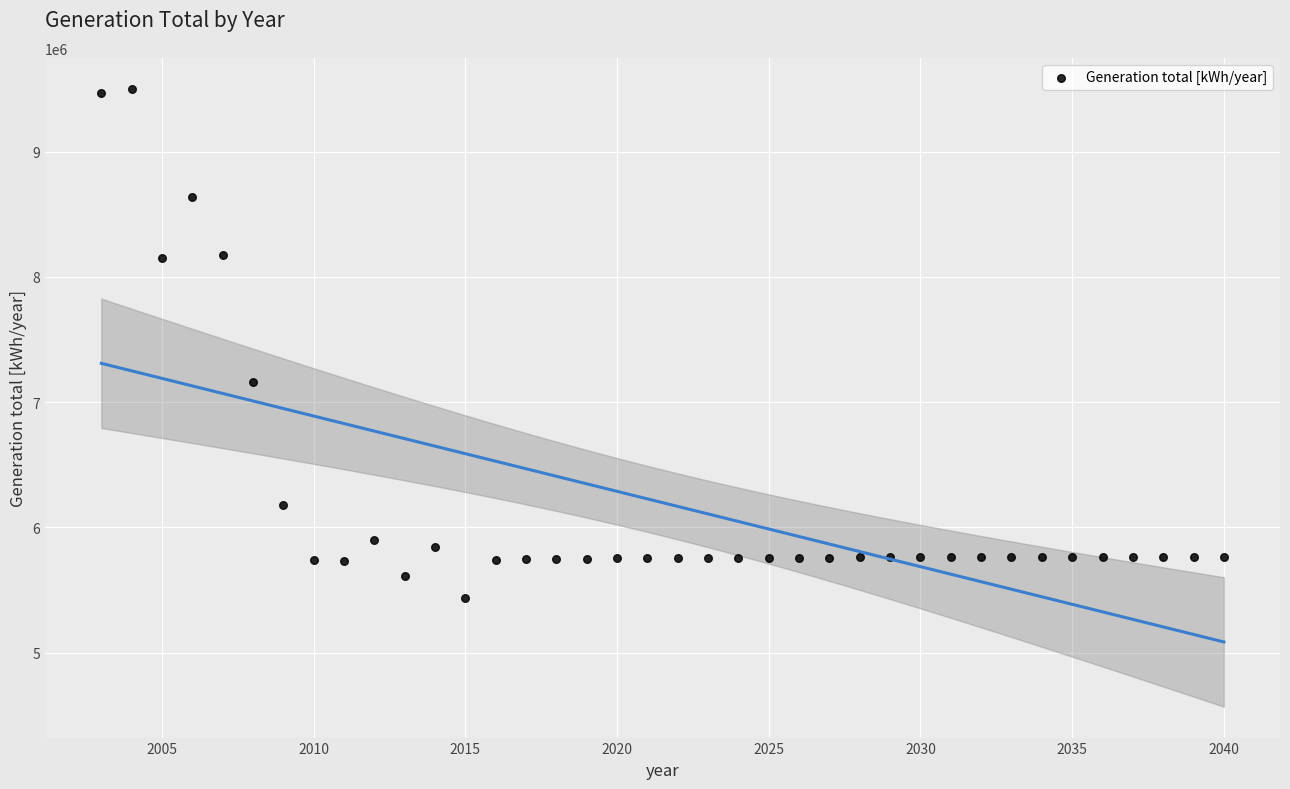

What is the range of X values (max minus min)?

37